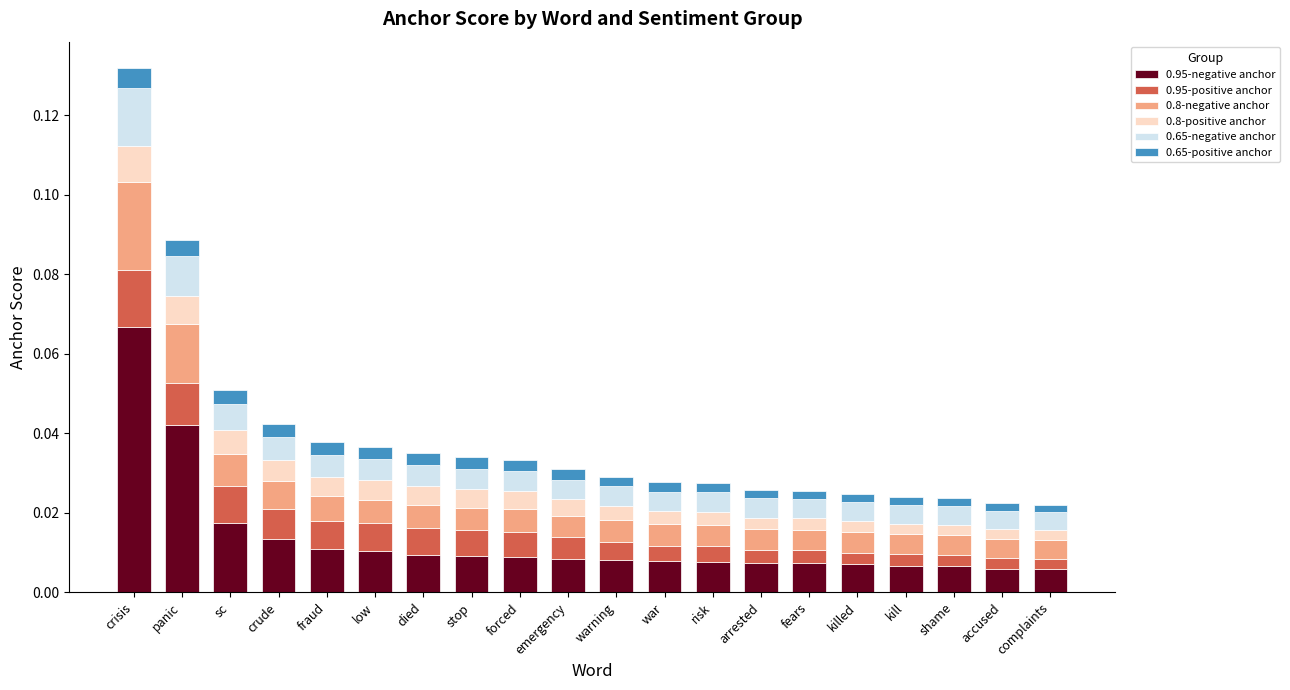

Which category has the highest value in the 0.95-negative anchor series?

crisis